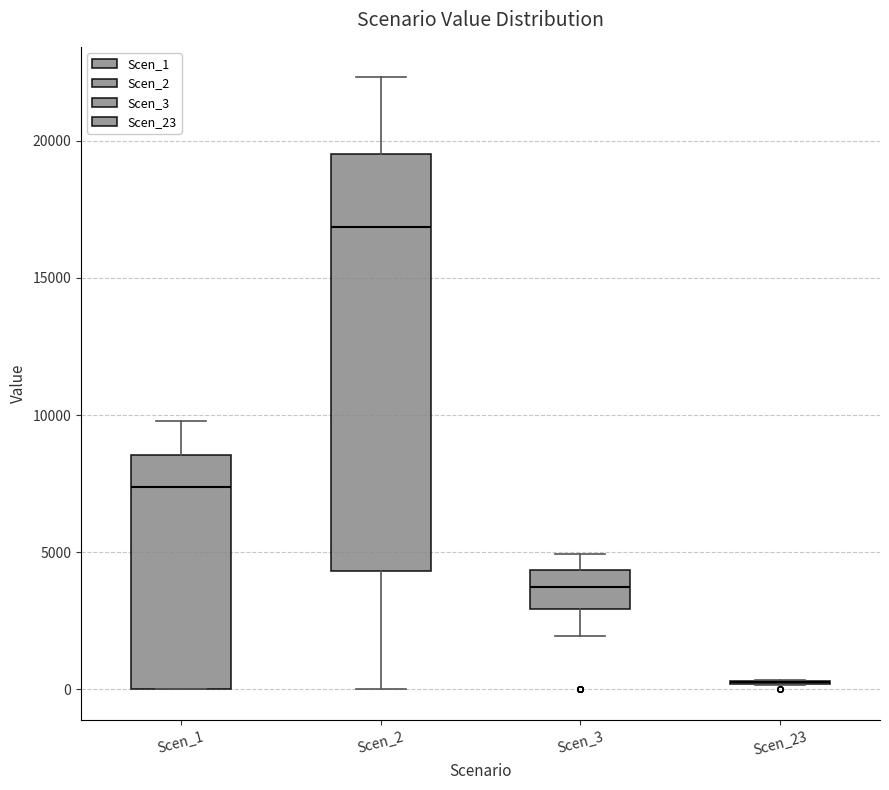

Reading left to right, read every box against the y-axis: the position of its median line, the range the box covers, and the ends of its whiskers. The values are not printed on the chart, so give them approximately, as read against the axis.

Scen_1: median 7500, box 0 to 8500, whiskers 0 to 10000
Scen_2: median 17000, box 4500 to 19500, whiskers 0 to 22500
Scen_3: median 3500, box 3000 to 4500, whiskers 2000 to 5000
Scen_23: box collapsed to a line at 500, whiskers 0 to 500